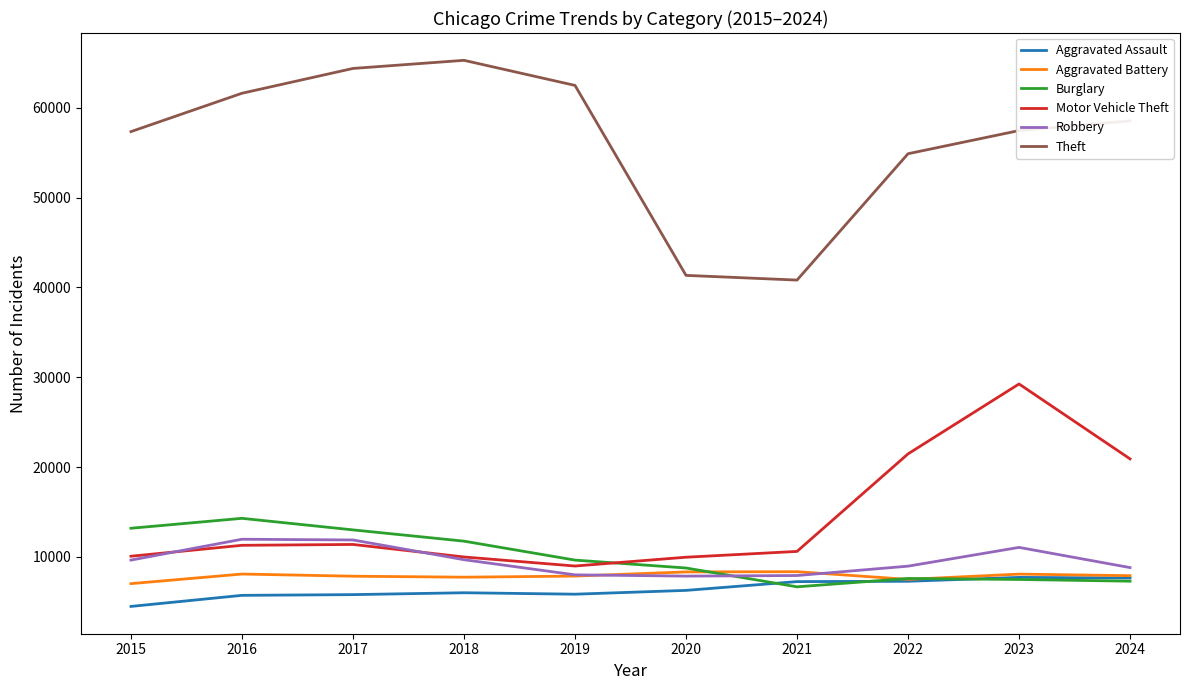

In Aggravated Assault, how many points are lower than both neighbors (excluding endpoints)?

1